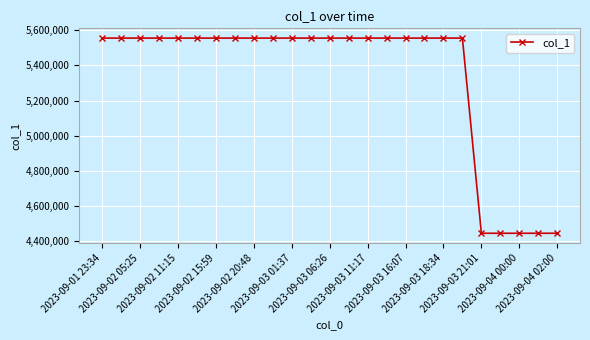

What is the minimum value shown in the chart?

4444444